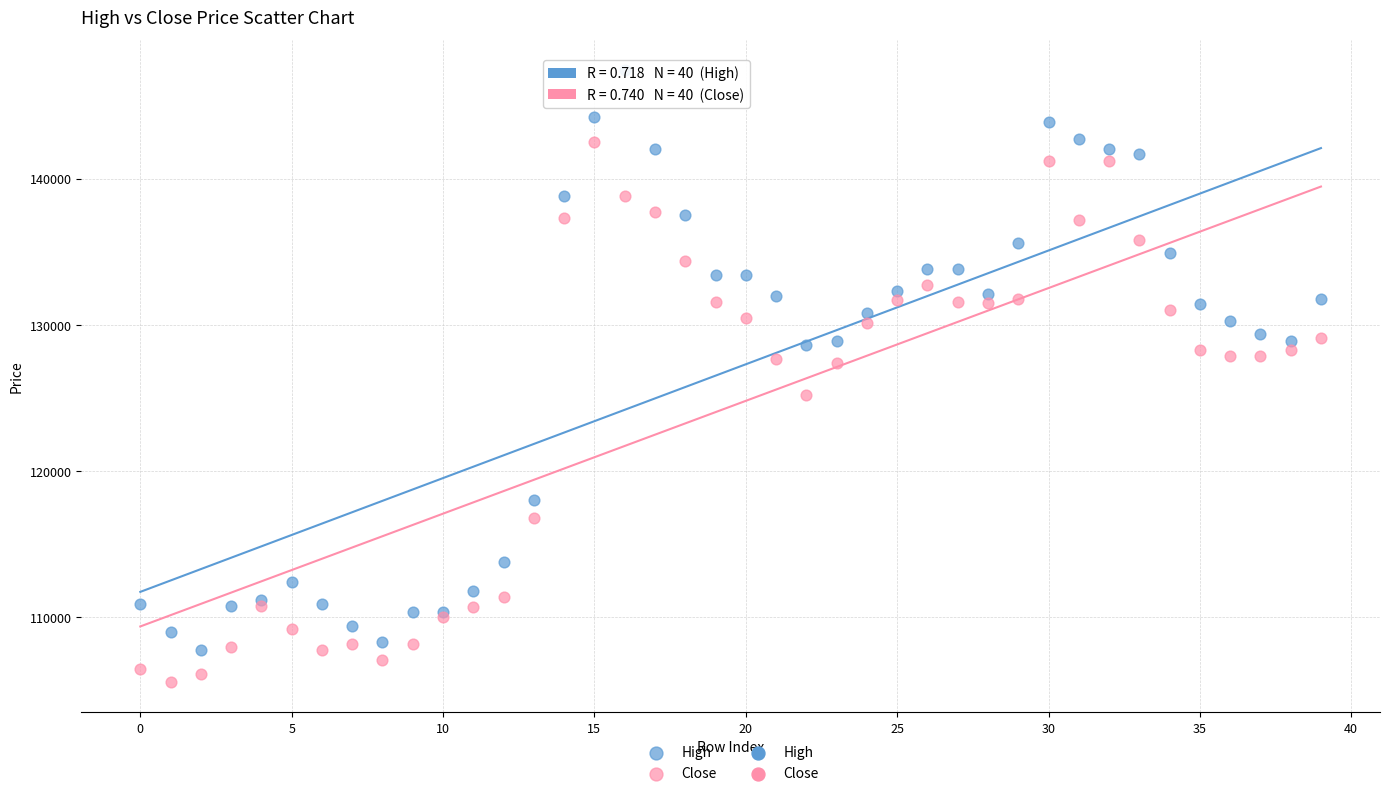

Which series contains the highest Y value?

High